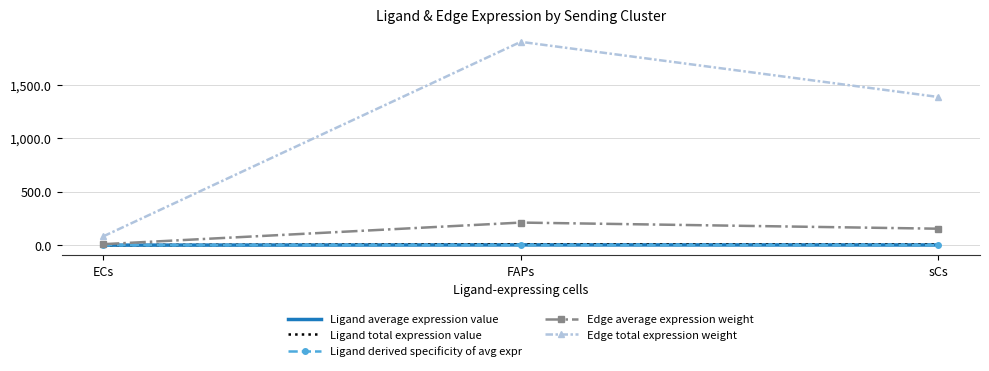

Which series has the largest range (max minus min)?

Edge total expression weight